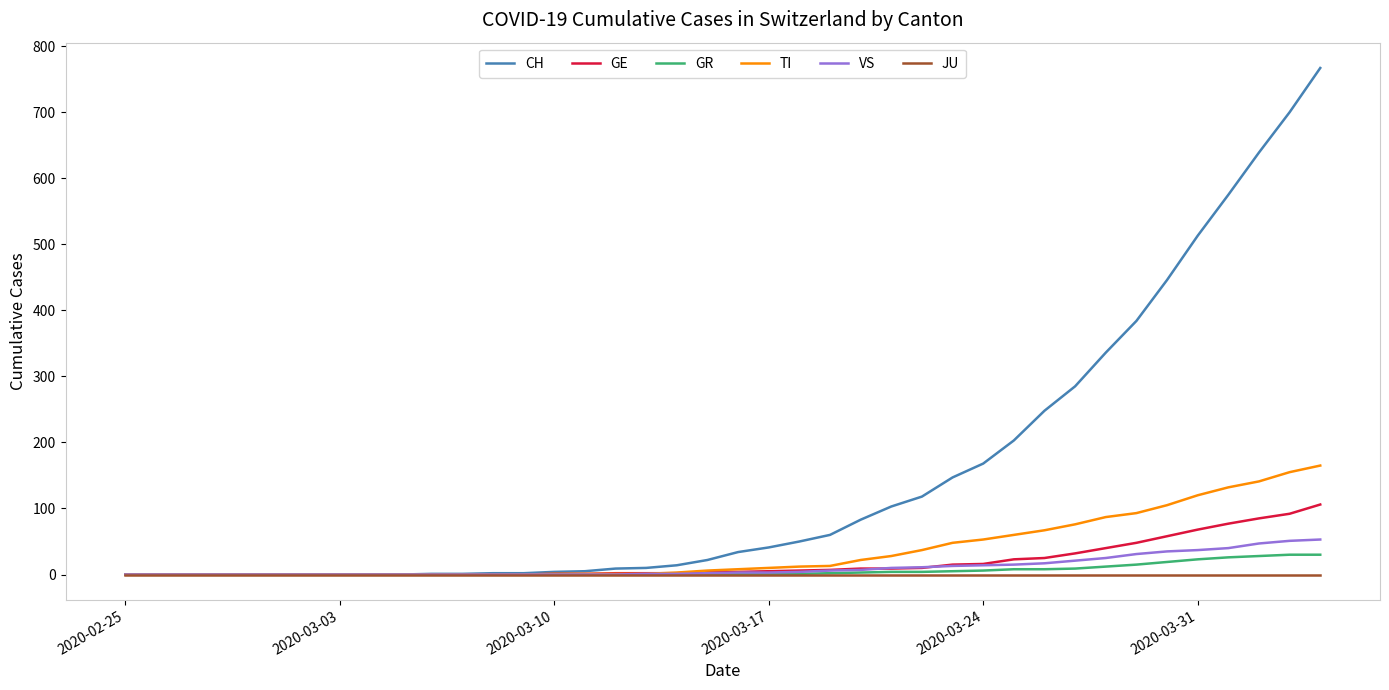

What is the highest value of the TI series?

165